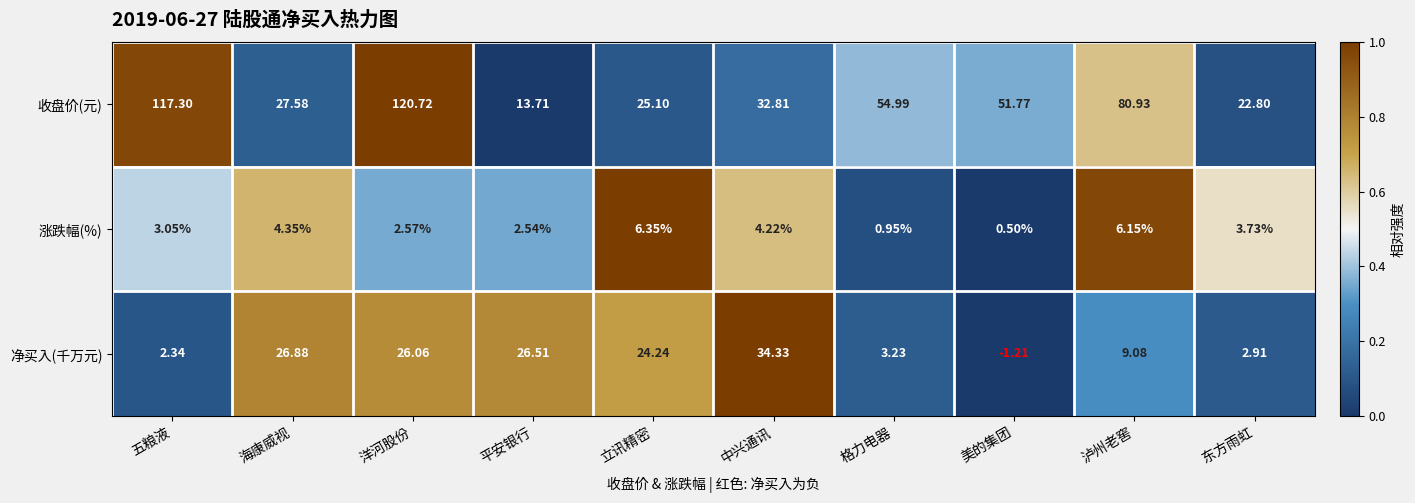

Which series changed the most between 海康威视 and 立讯精密?

净买入(千万元)